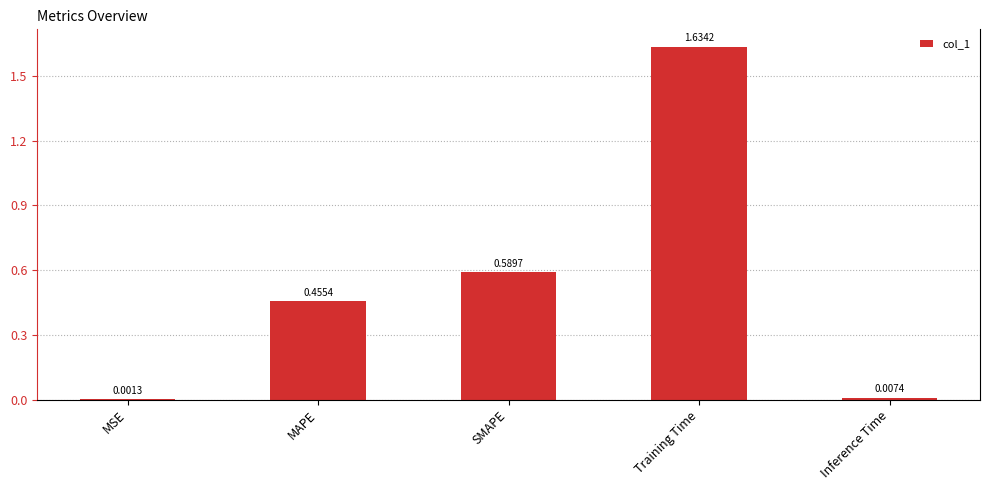

Which label corresponds to the largest value in the chart?

Training Time